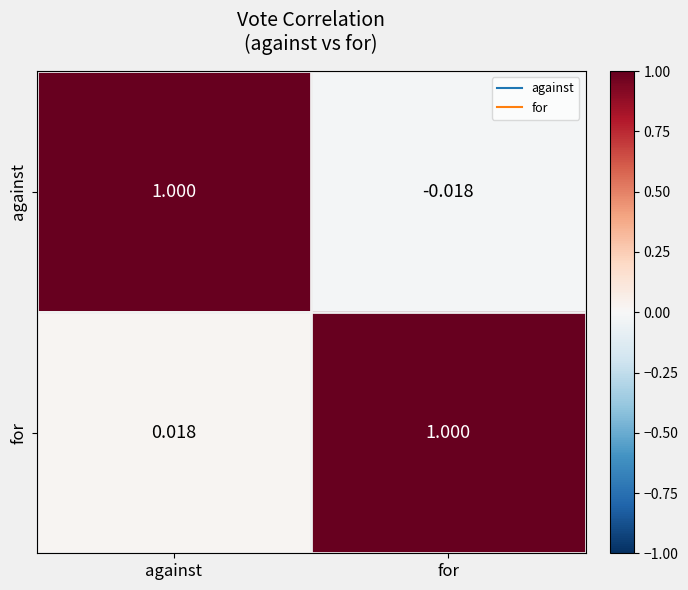

Which series has the largest range (max minus min)?

against